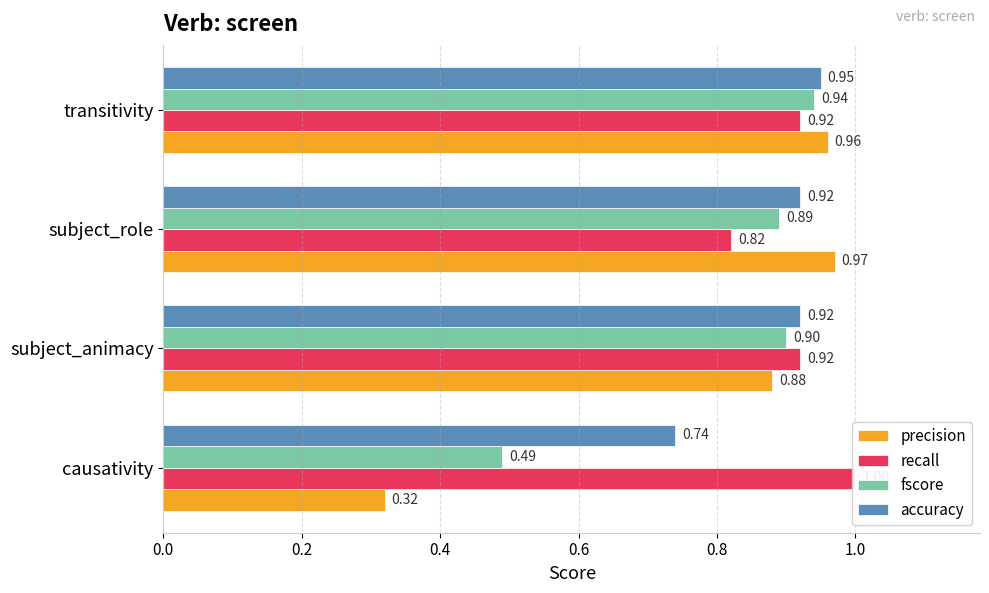

Reading left to right, extract all data points from this chart.

precision: 0.3	0.9	1.0	1.0
recall: 1.0	0.9	0.8	0.9
fscore: 0.5	0.9	0.9	0.9
accuracy: 0.7	0.9	0.9	0.9